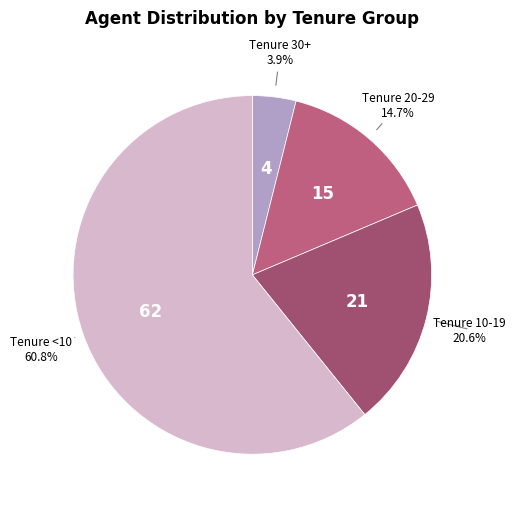

What is the smallest slice in the pie chart?

Tenure 30+